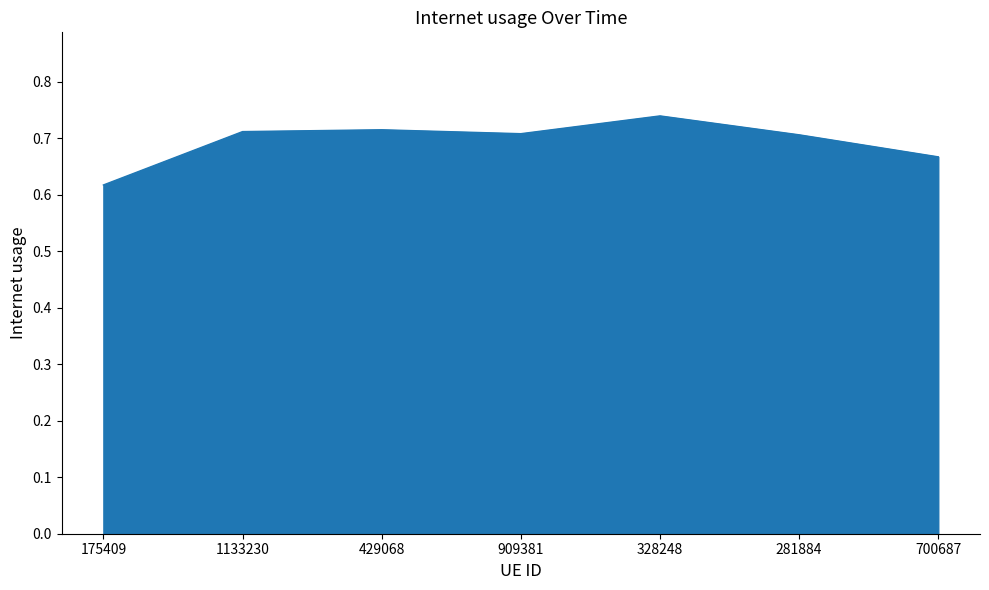

How many lines are shown in the chart?

1